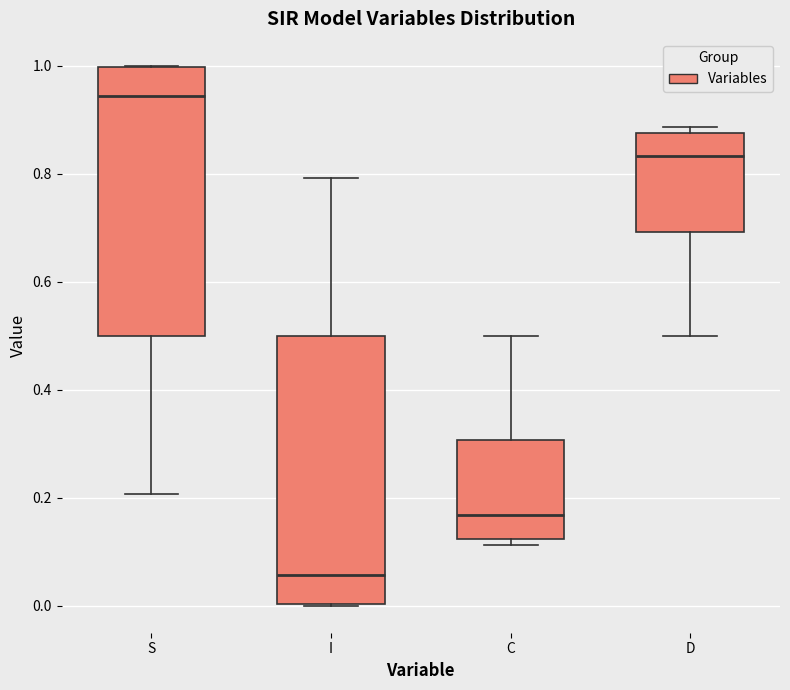

Which box's median line is the highest?

S